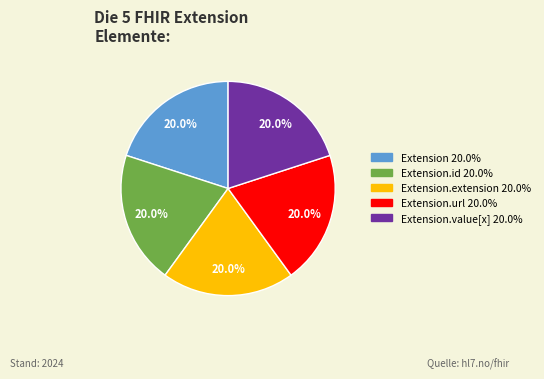

Is there any slice that represents more than half of the pie?

No